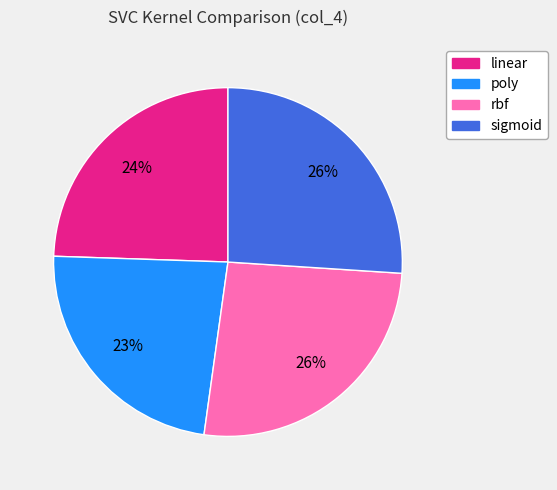

Which has a higher value, rbf or linear?

rbf